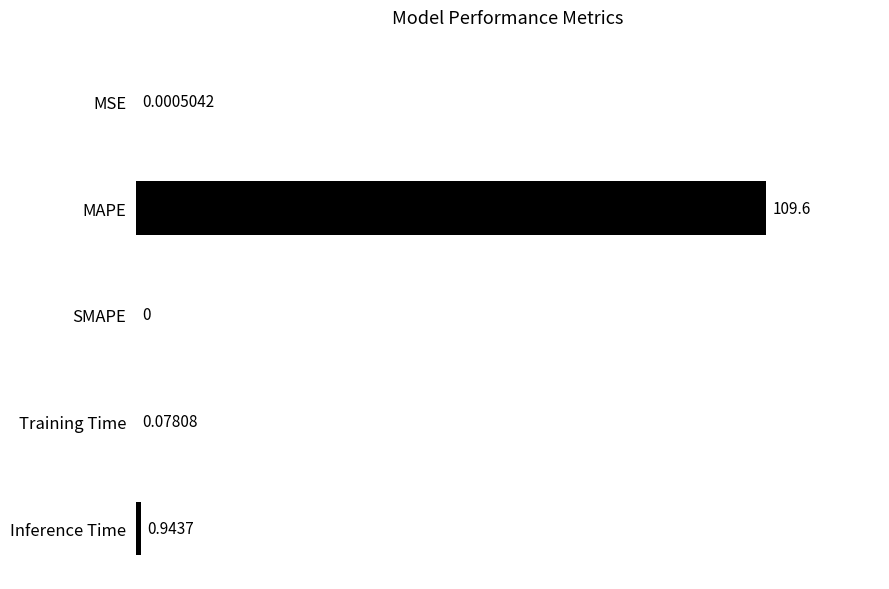

Count the number of categories in the chart.

5